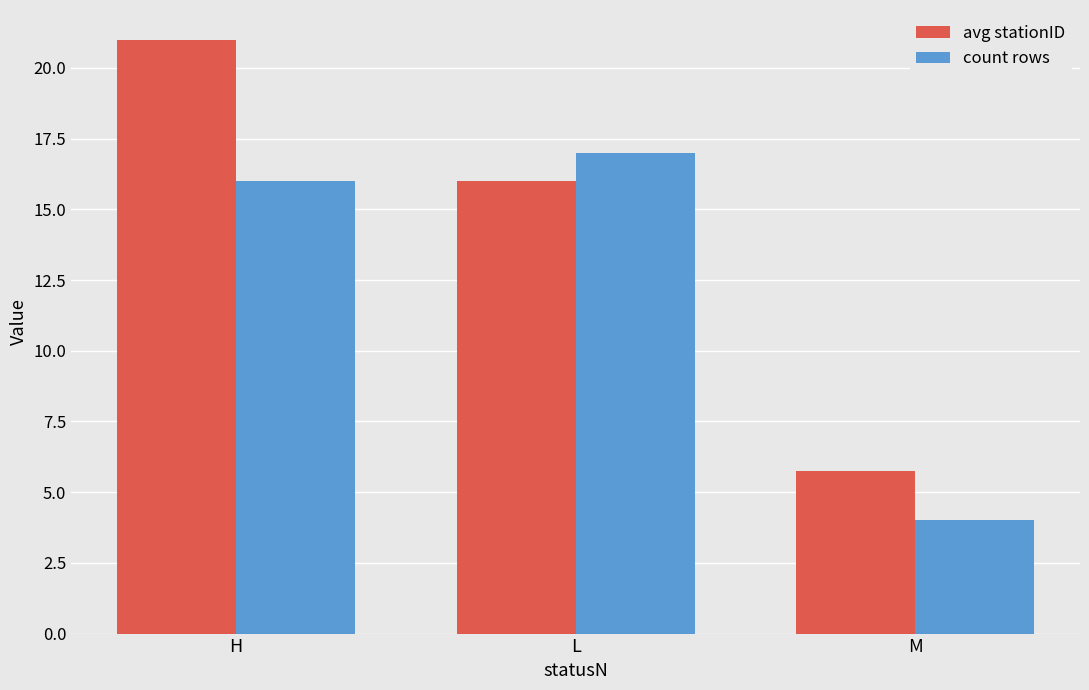

List the labels in order of avg stationID value, smallest first.

M, L, H